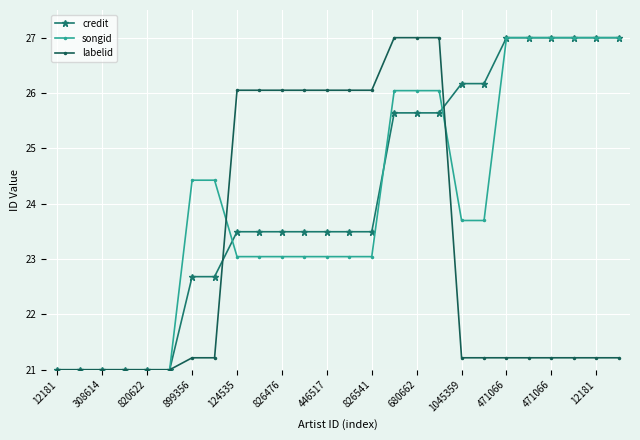

At how many categories does at least one series exceed 24?

20